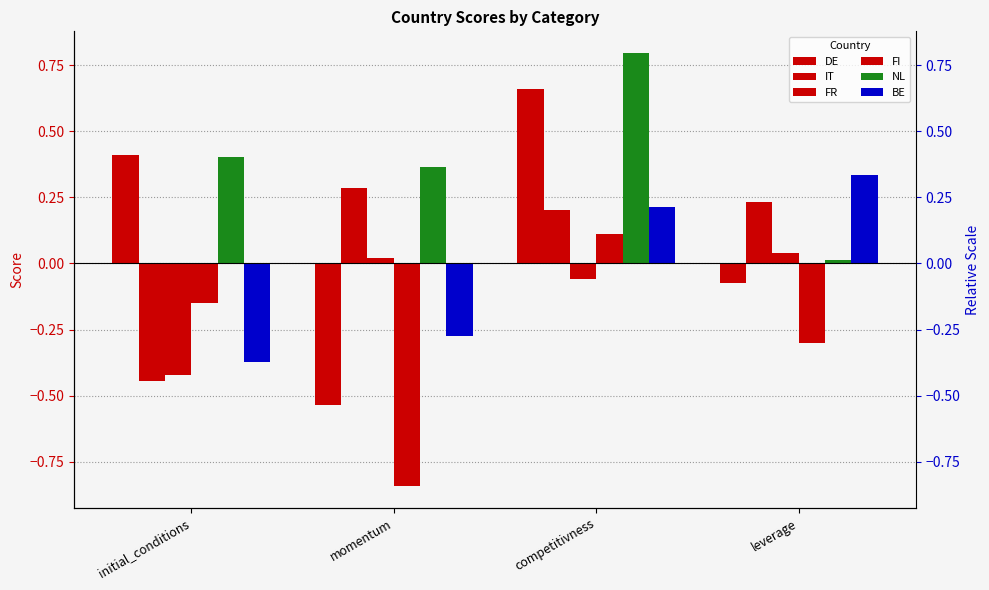

What is the difference between the highest and lowest values at competitivness?

0.9